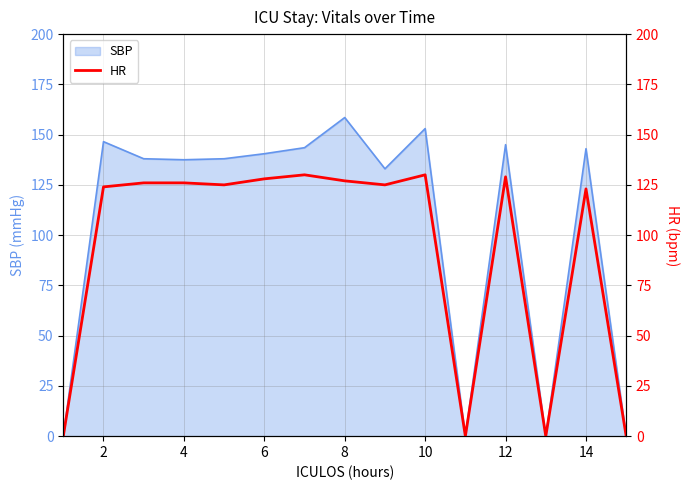

Is it true that SBP equals 53.0 at 10?

False